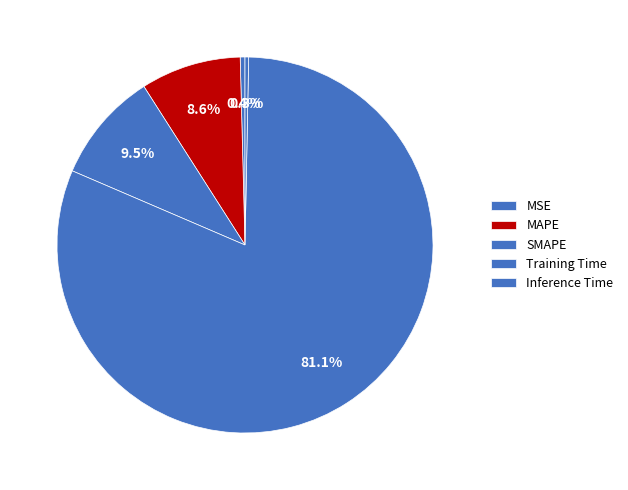

The MSE slice represents 0% of the pie. True or false?

True